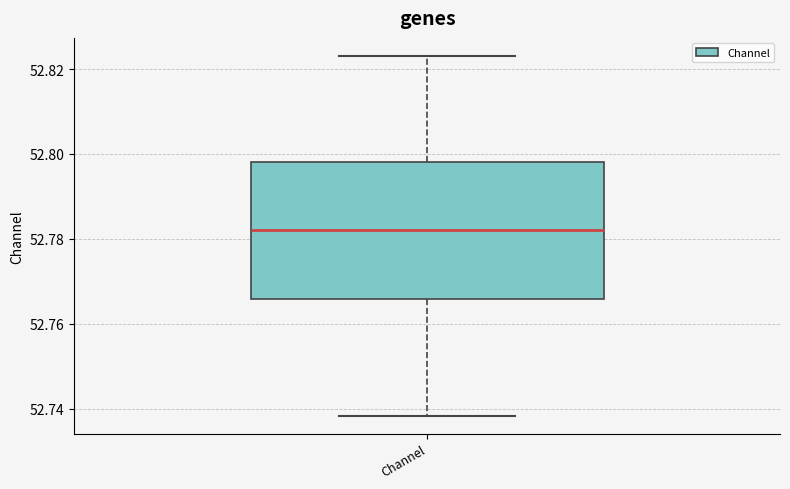

Transcribe this box plot: give where the median line is, the range the box spans, and where the two whiskers end, as read against the y-axis. The values are not printed on the chart, so give them approximately, as read against the axis.

median 52.782, box 52.766 to 52.798, whiskers 52.738 to 52.824